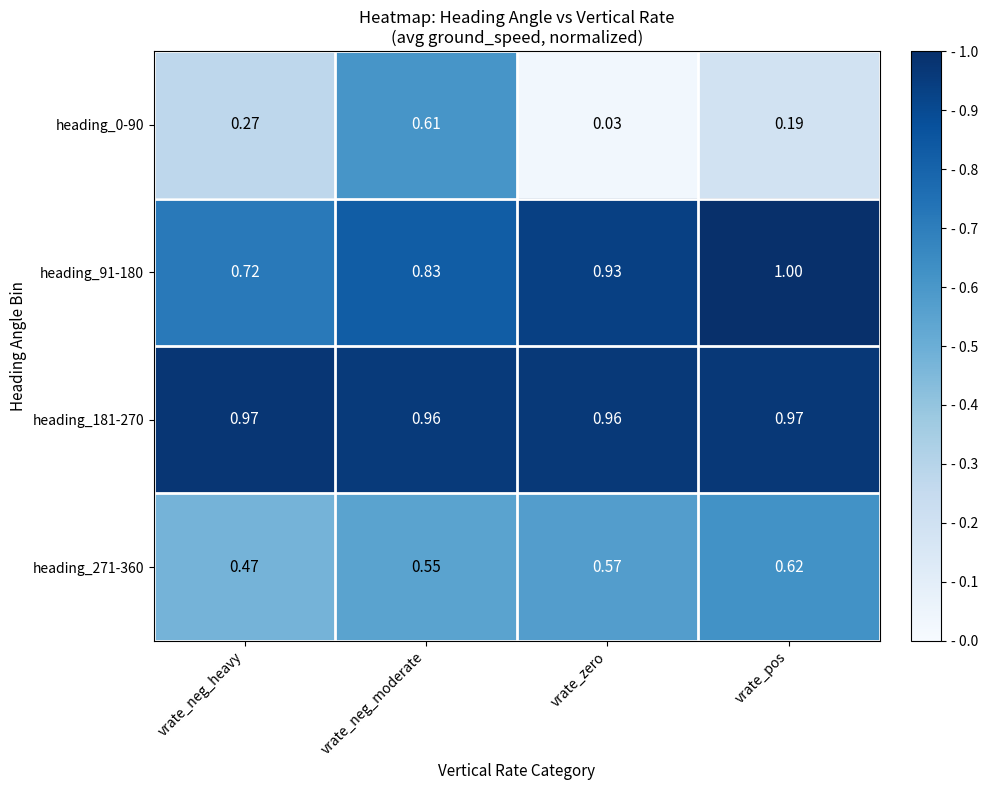

At which label is heading_271-360 closest to 0?

vrate_neg_heavy